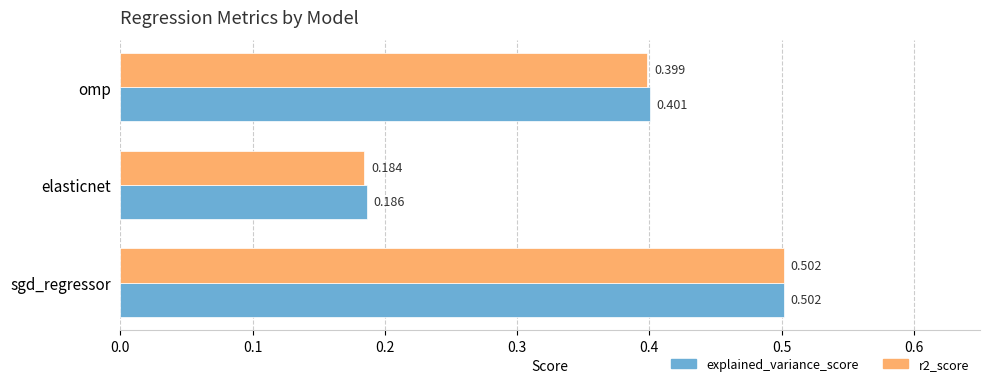

Is the value of r2_score at elasticnet greater than the value of explained_variance_score at elasticnet?

No